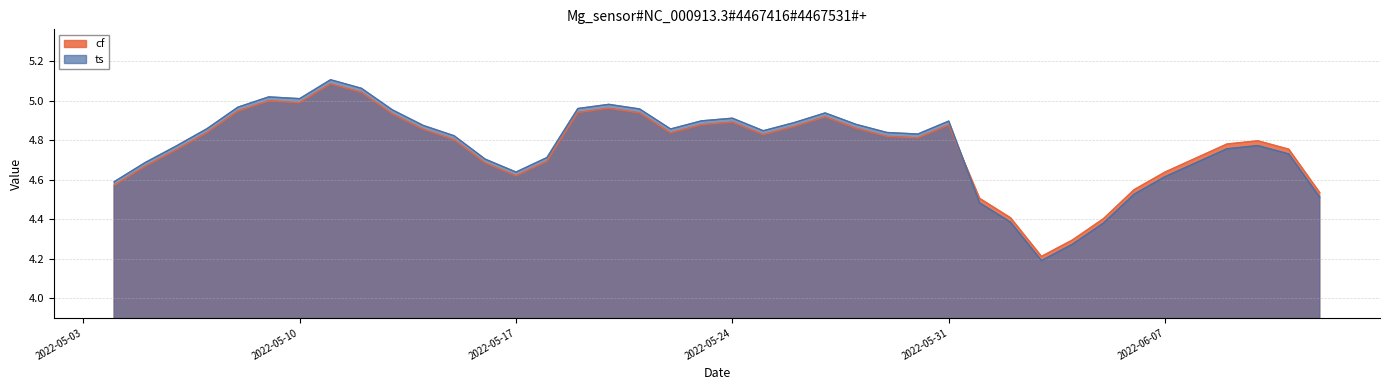

Which series has the largest total across all categories?

ts